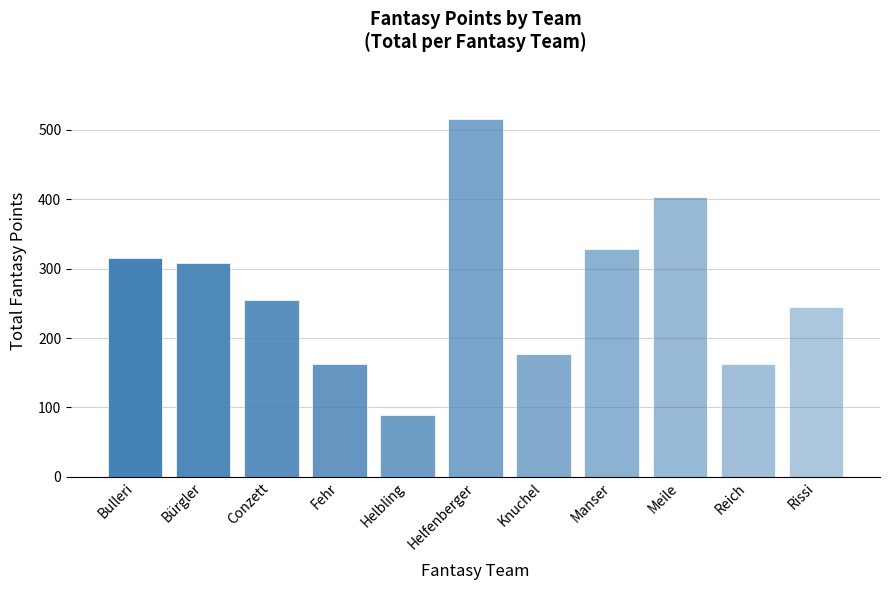

True or false: the data shows 162 at Fehr.

True